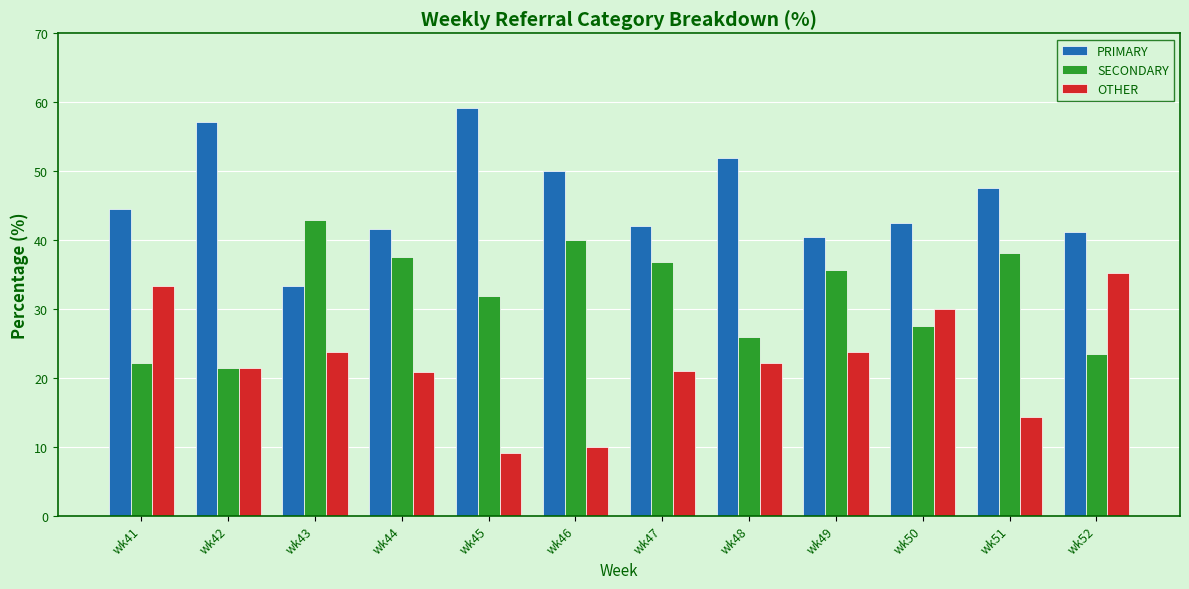

Which series has the largest total across all categories?

PRIMARY